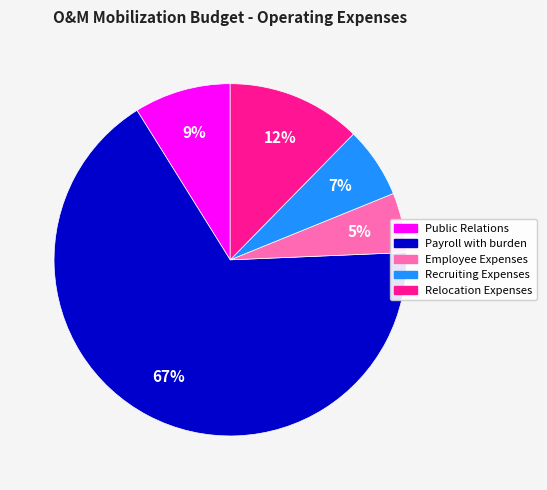

Do Employee Expenses and Payroll with burden together represent more than half of the pie?

Yes